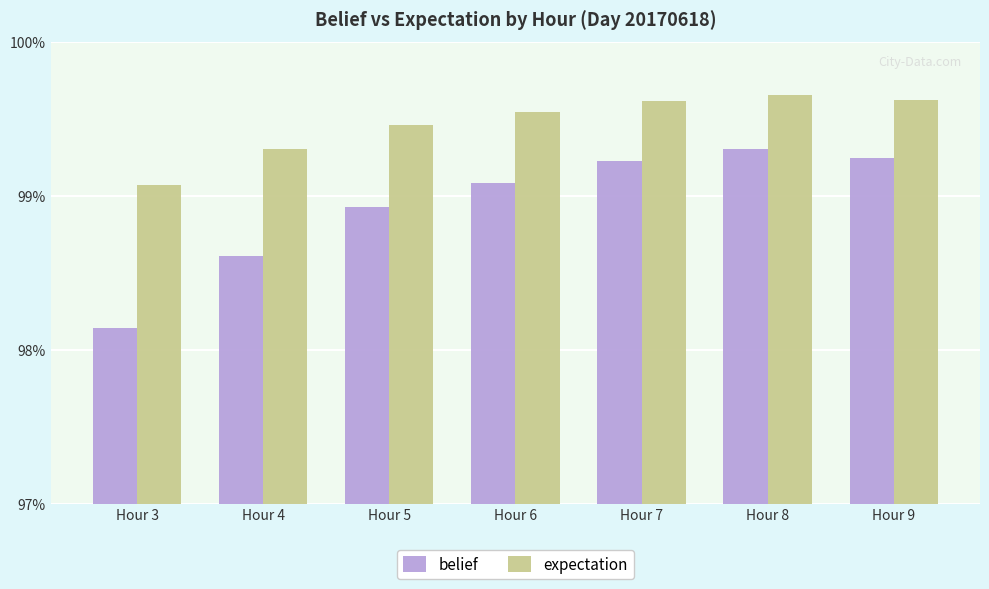

Does the chart contain stacked bars?

No